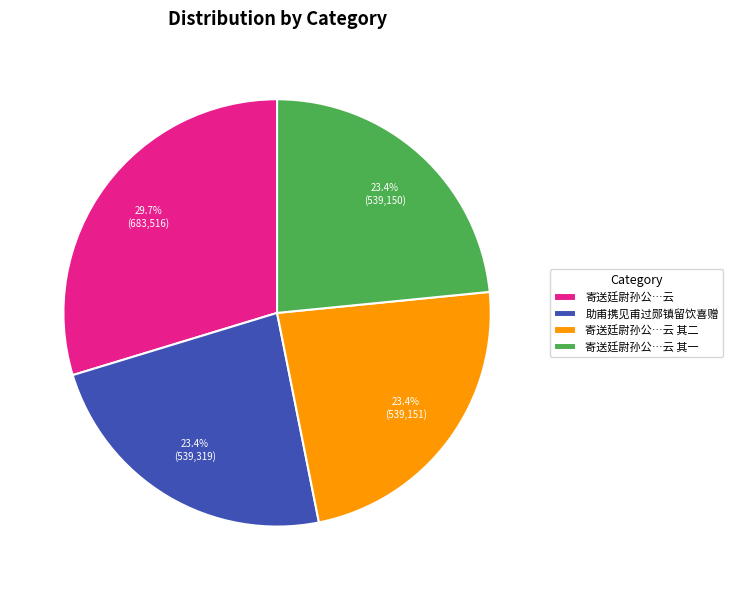

Does any single category account for the majority?

No